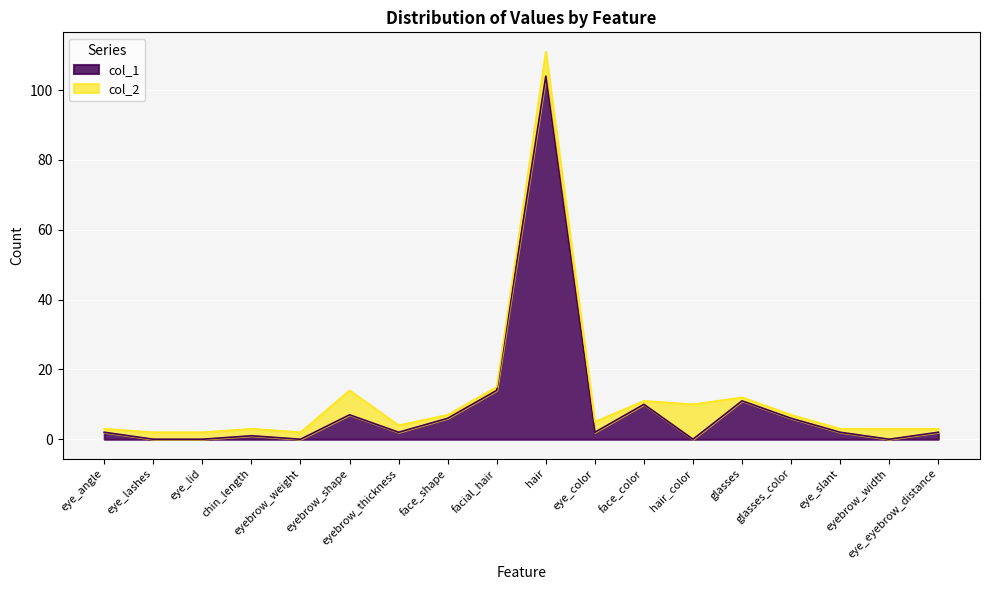

At how many categories does at least one series exceed 23?

1